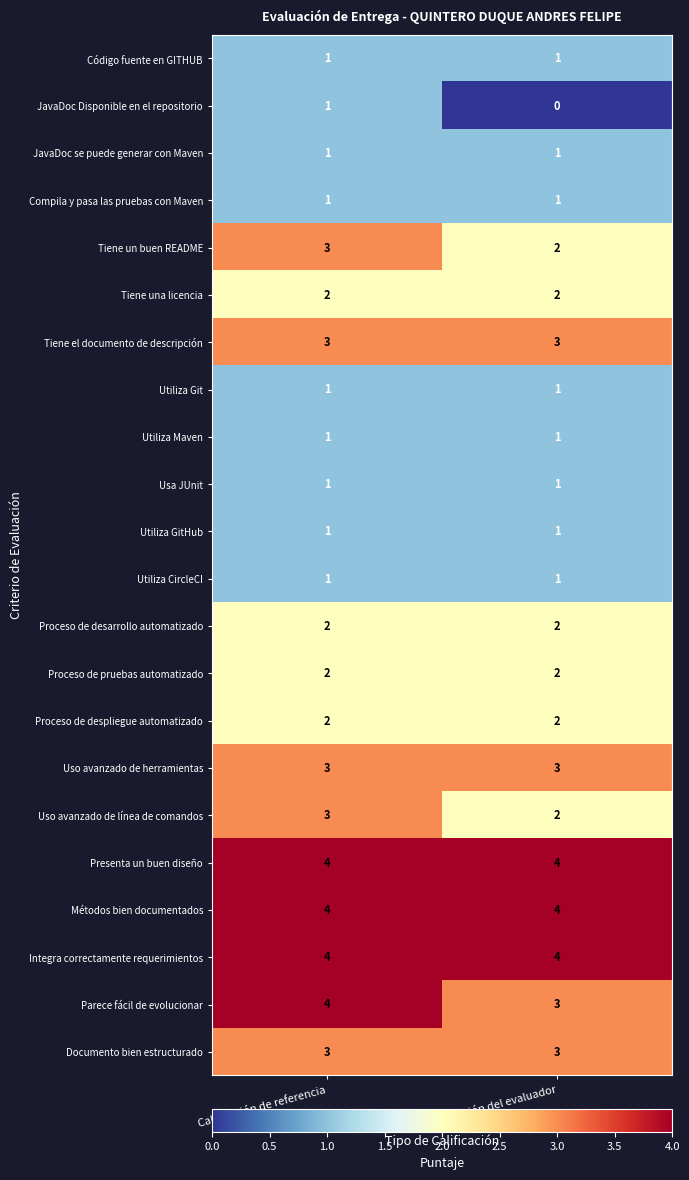

The value of Usa JUnit at Evaluación del evaluador is 1. True or false?

True